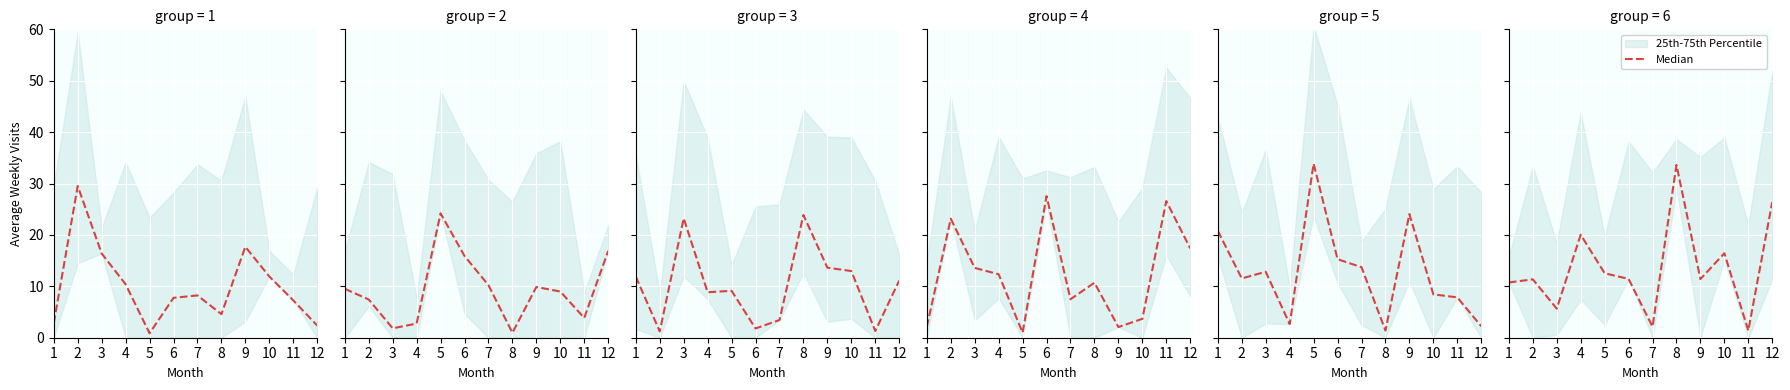

Rank the categories by value from highest to lowest.

8, 12, 4, 10, 5, 6, 9, 2, 1, 3, 7, 11